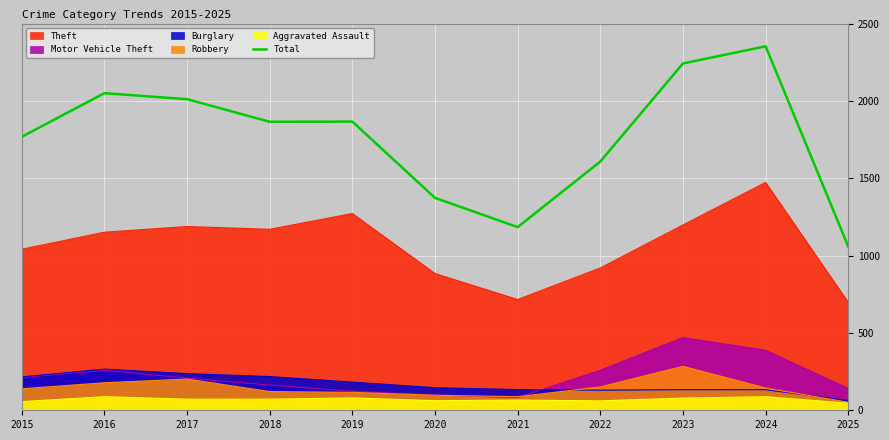

The chart shows a value of 2858 at 2018. True or false?

False